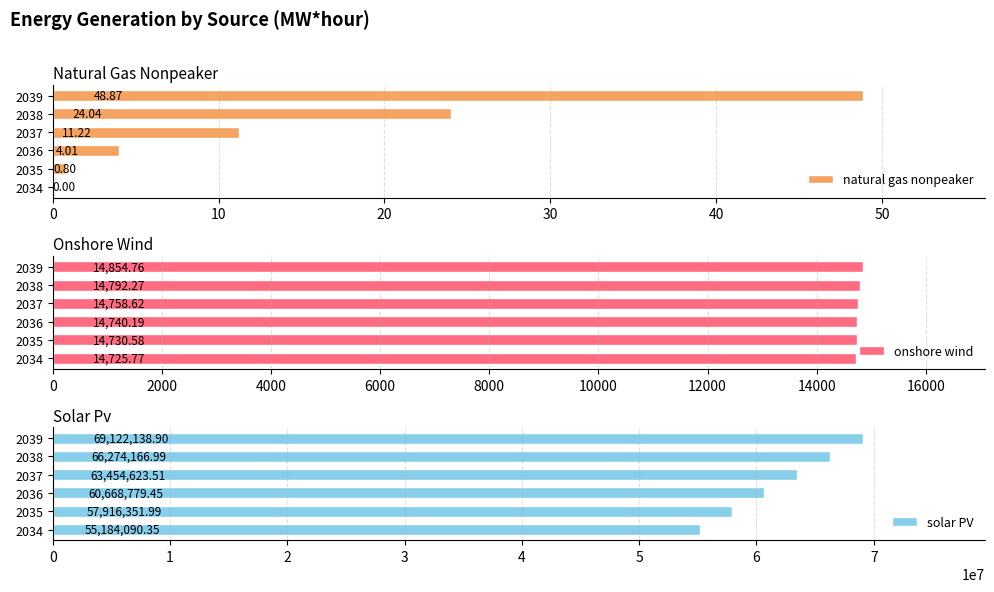

What is the difference between the solar PV values at 2037 and 2034?

8270533.2